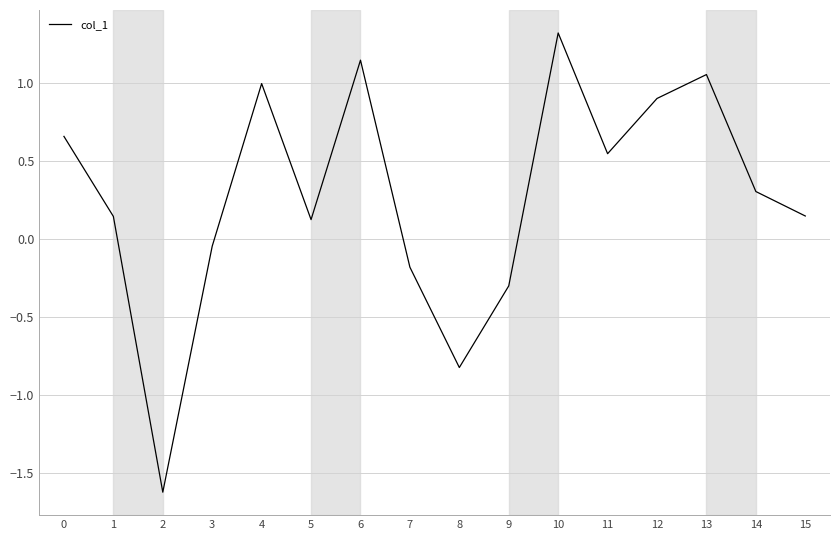

How many negative values are there?

5